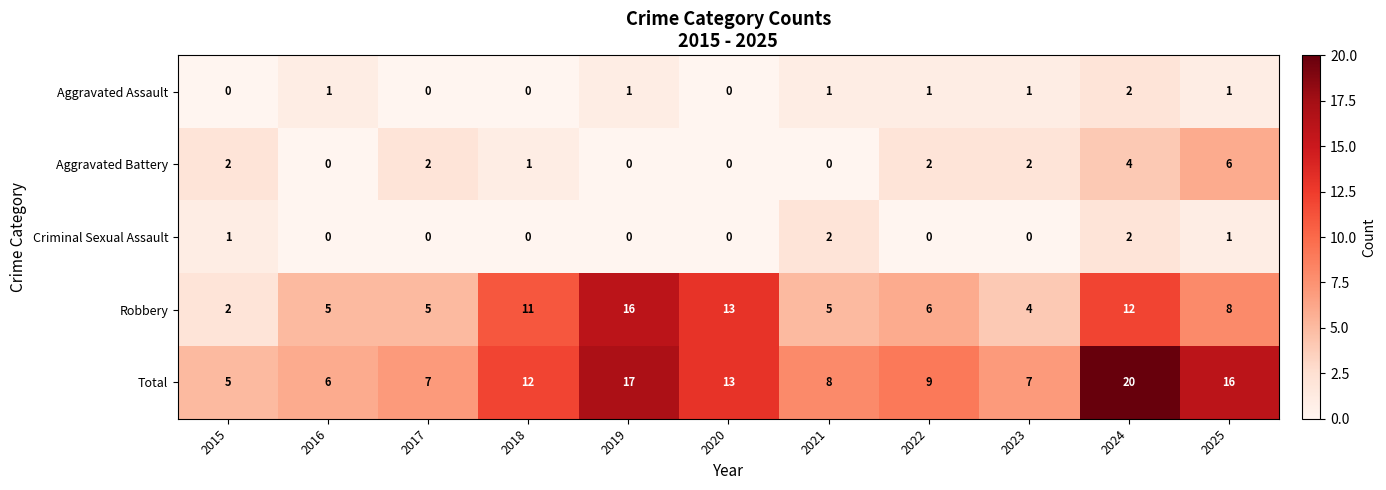

What is the maximum value shown in the chart?

20